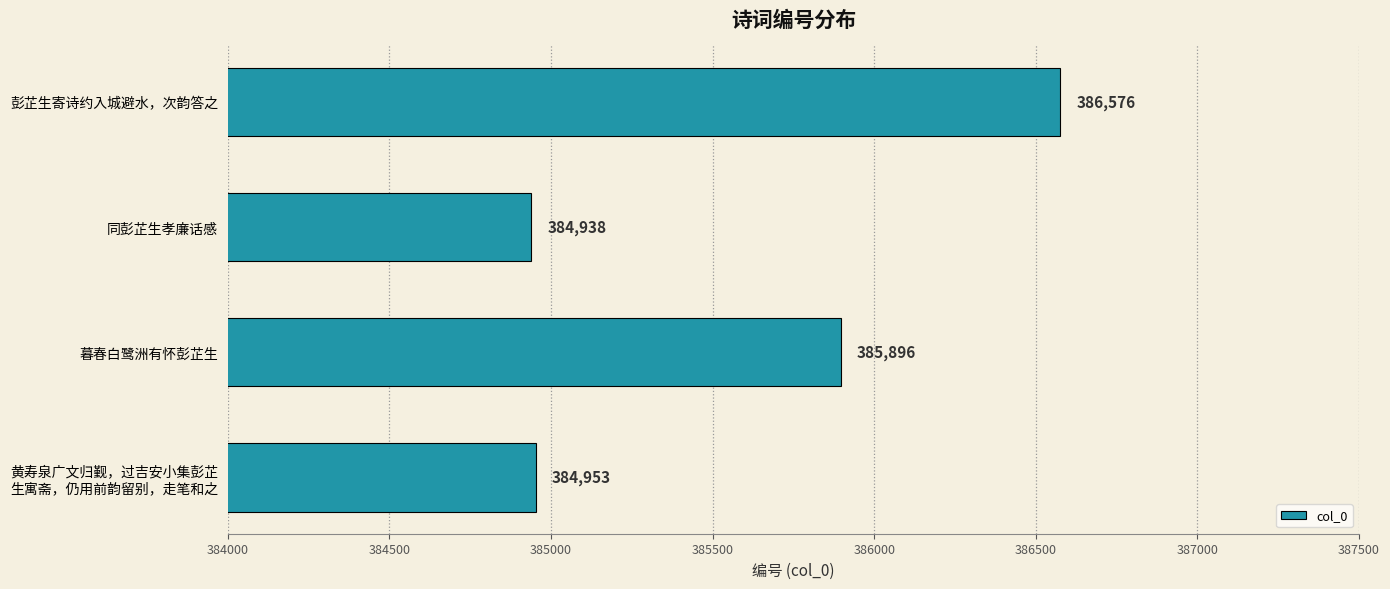

List the labels in order of value, smallest first.

同彭芷生孝廉话感, 黄寿泉广文归觐，过吉安小集彭芷
生寓斋，仍用前韵留别，走笔和之, 暮春白鹭洲有怀彭芷生, 彭芷生寄诗约入城避水，次韵答之